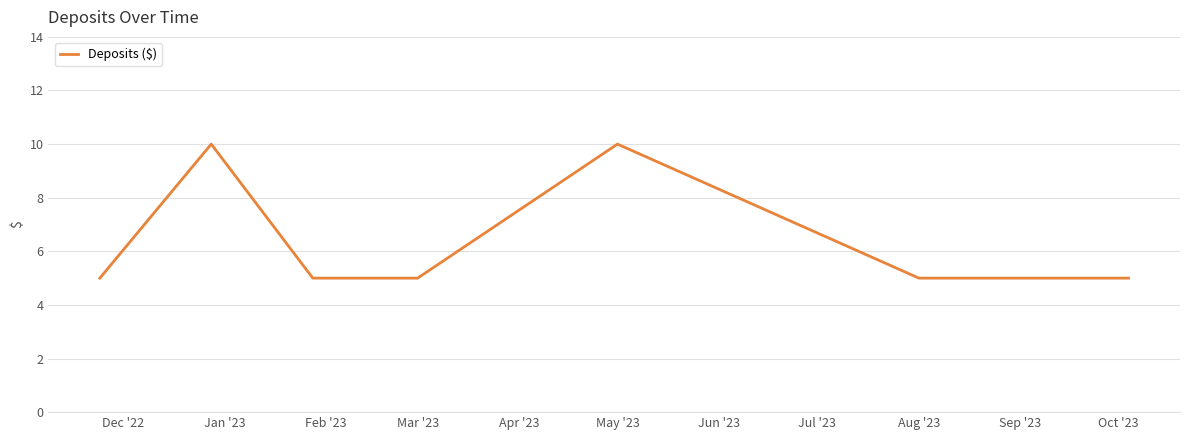

What is the sum of all values?

50